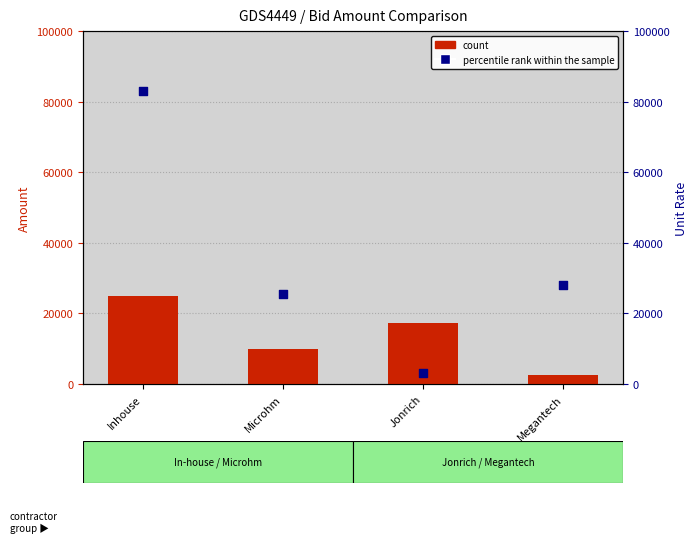

What is the total value across all series at Jonrich?

20295